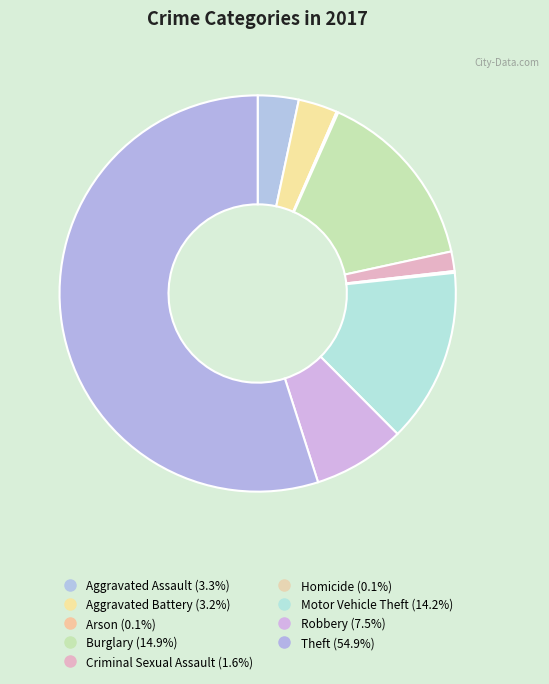

Is there a majority slice in this chart?

Yes